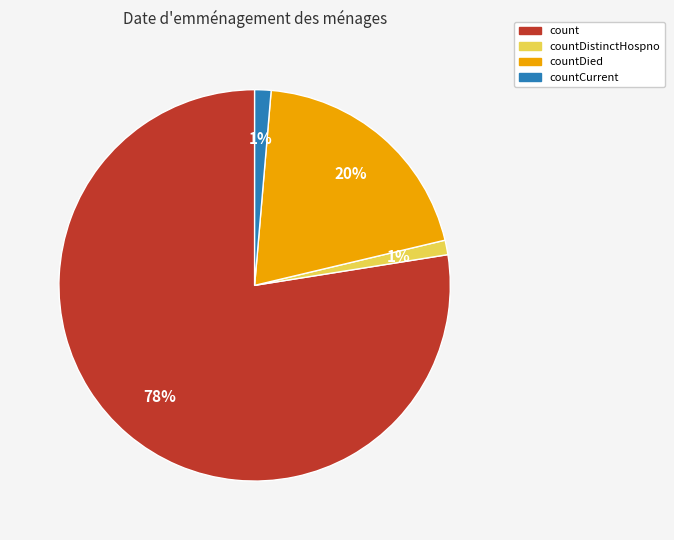

To the nearest percent, what is the average slice percentage?

25%